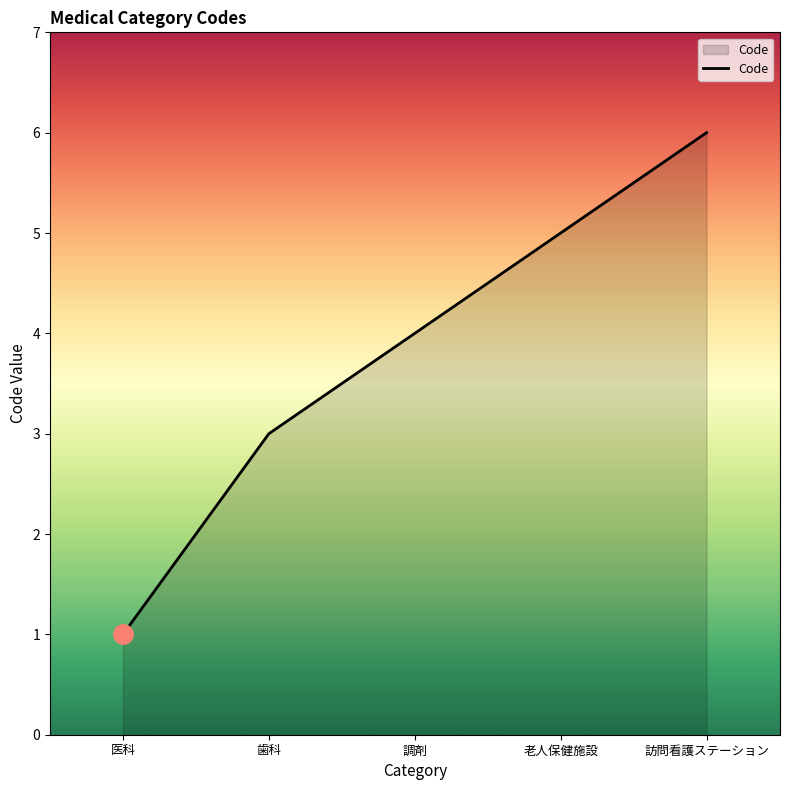

What is the difference between the second highest and minimum values?

4